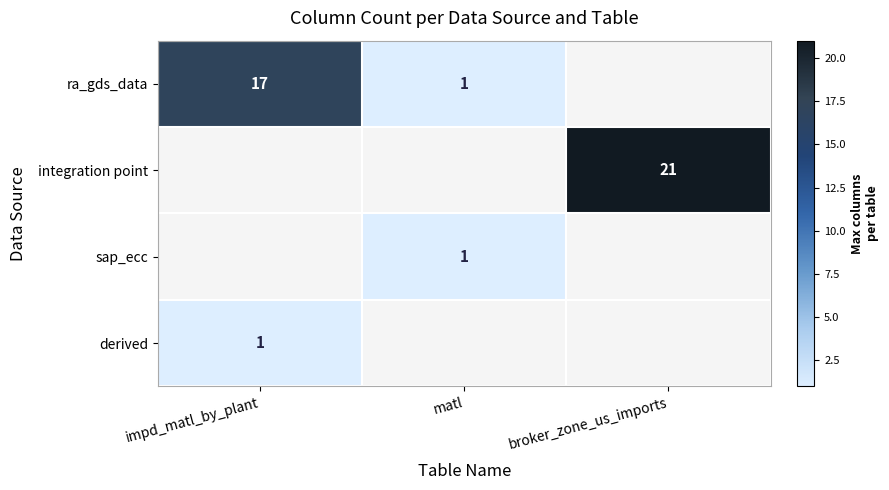

True or false: ra_gds_data has a value of 17 at impd_matl_by_plant.

True